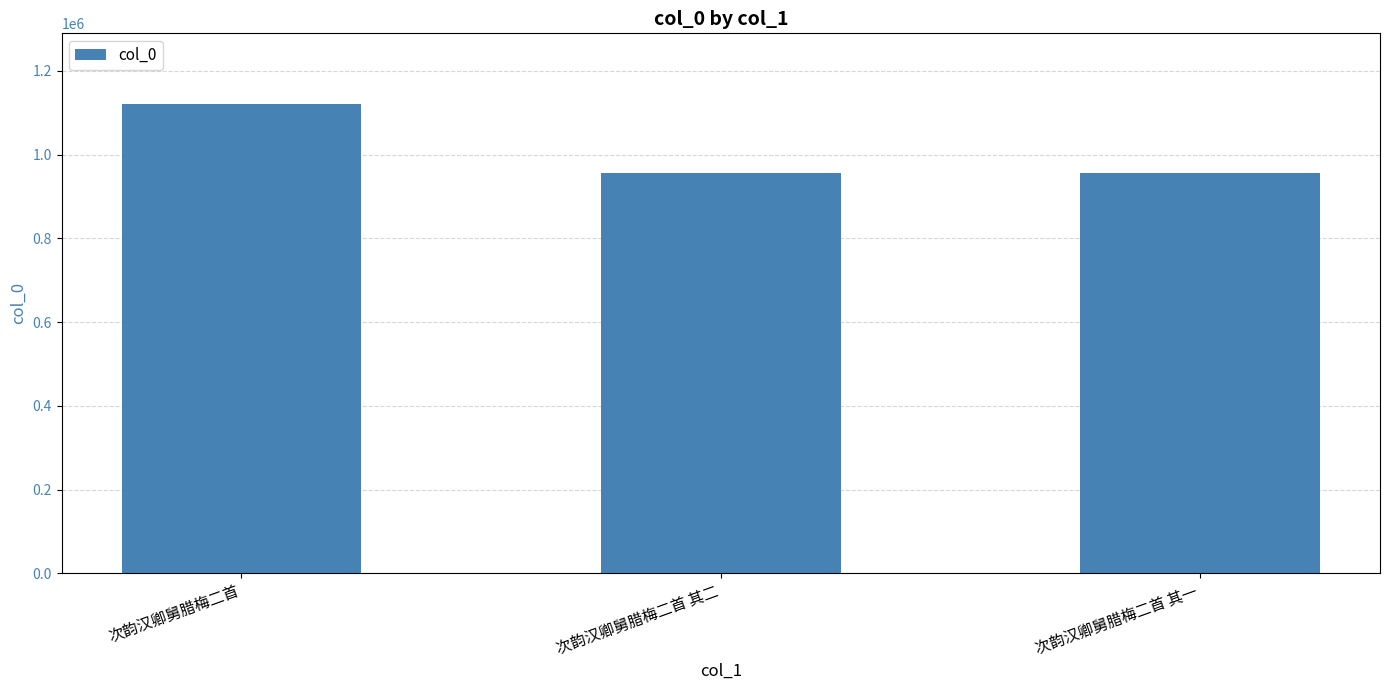

What is the average value?

1011086